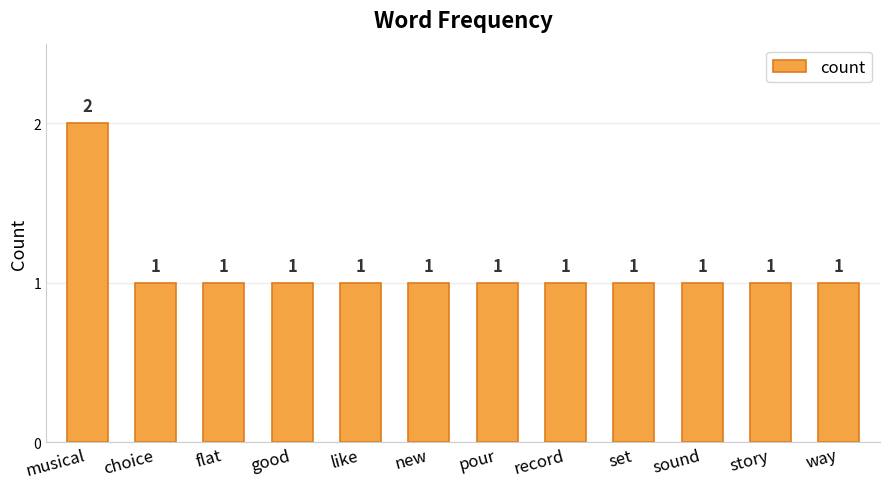

Count the number of values greater than 1.

1